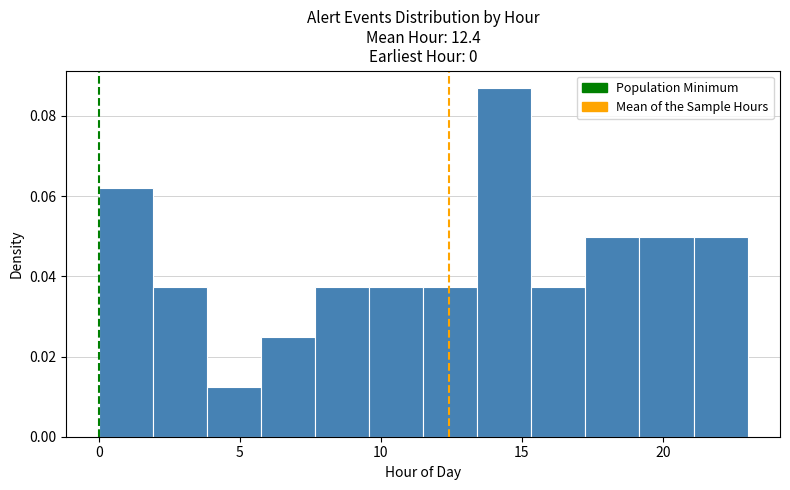

Around what value on the x-axis is the tallest bar? Give the approximate position of its centre, as read against the axis.

14.5